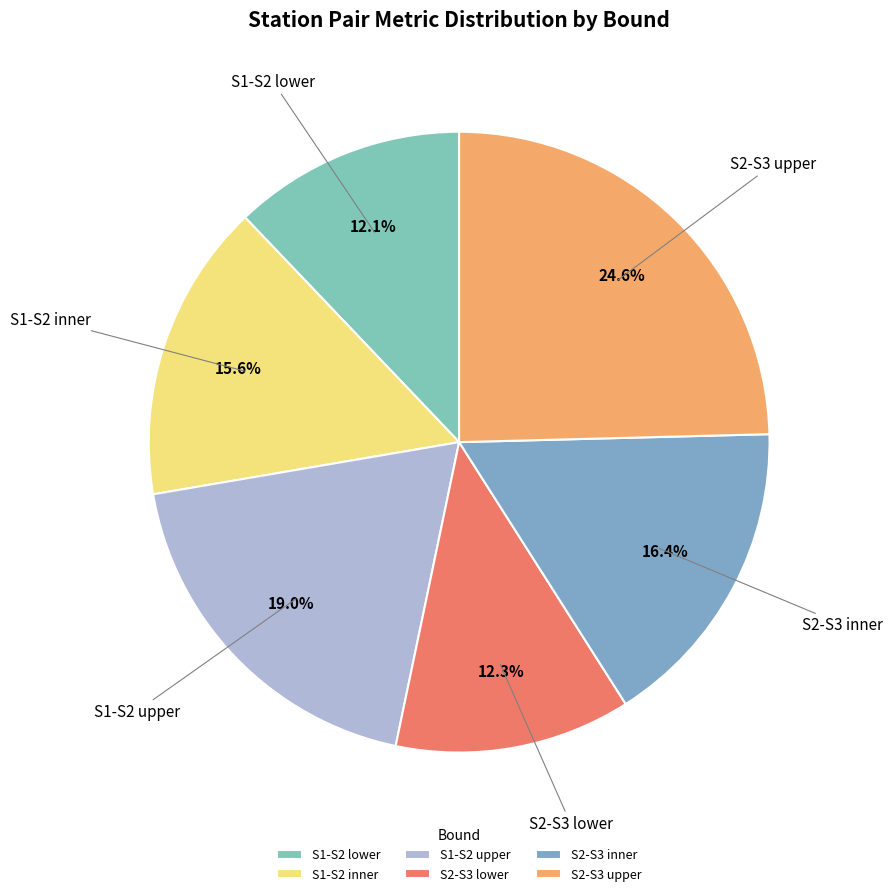

Is S2-S3 inner the majority of the pie?

No